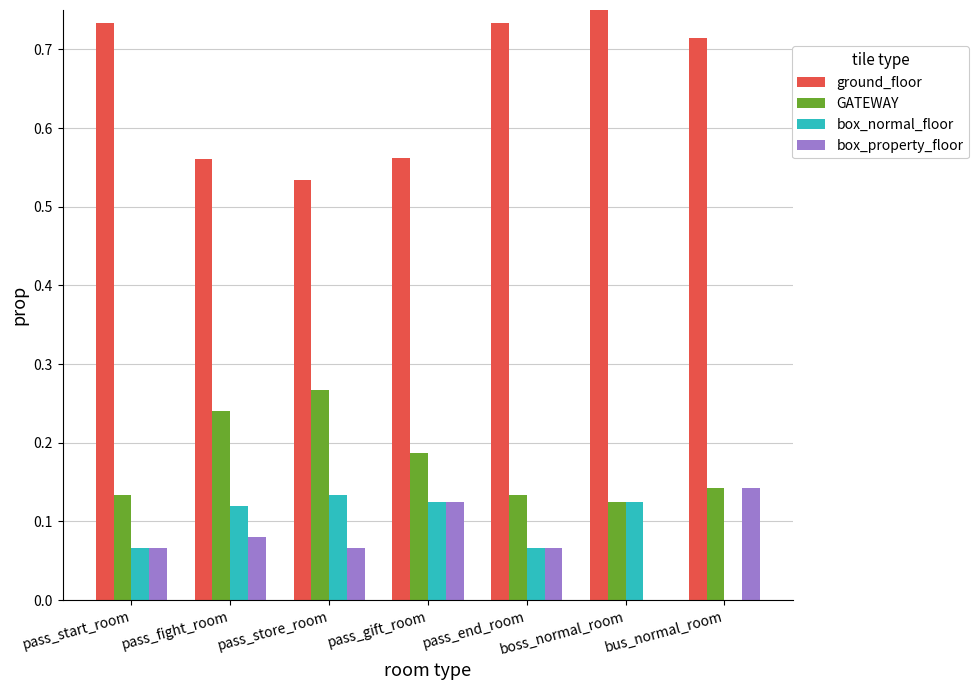

Count the number of data series in this chart.

4